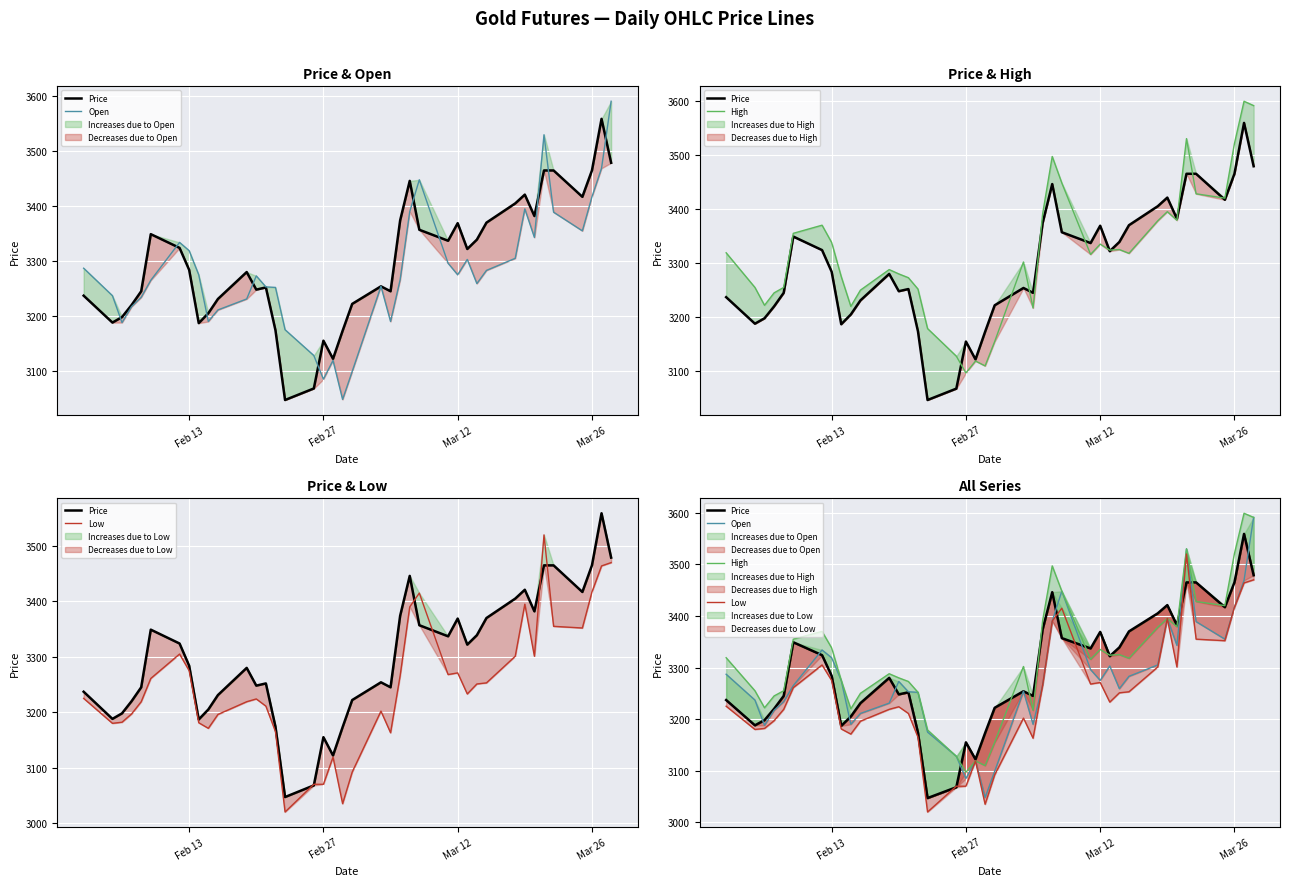

What is the total value across all series at Feb 13?

13216